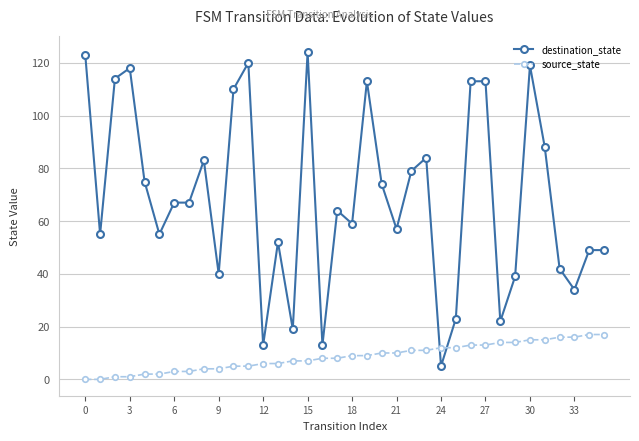

What is the difference between the maximum and minimum values in the source_state series?

17